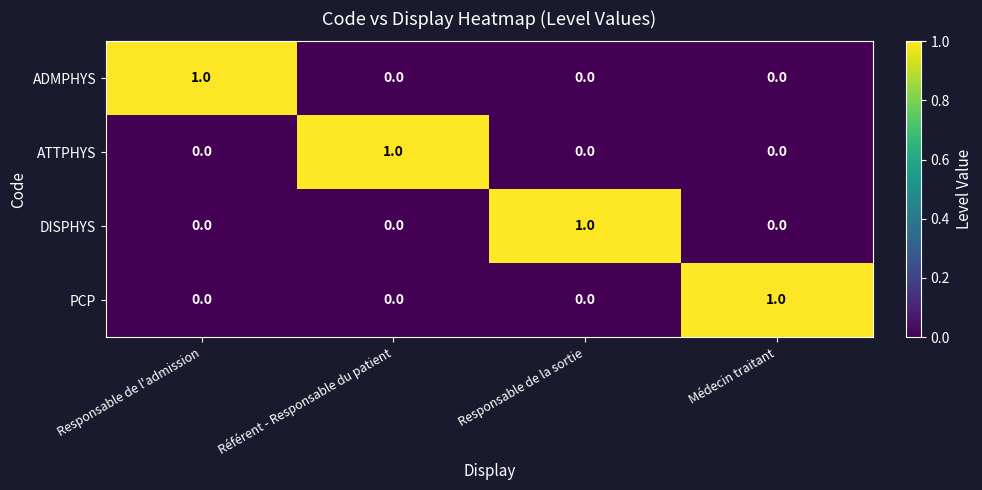

At which label does ATTPHYS reach its peak?

Référent - Responsable du patient